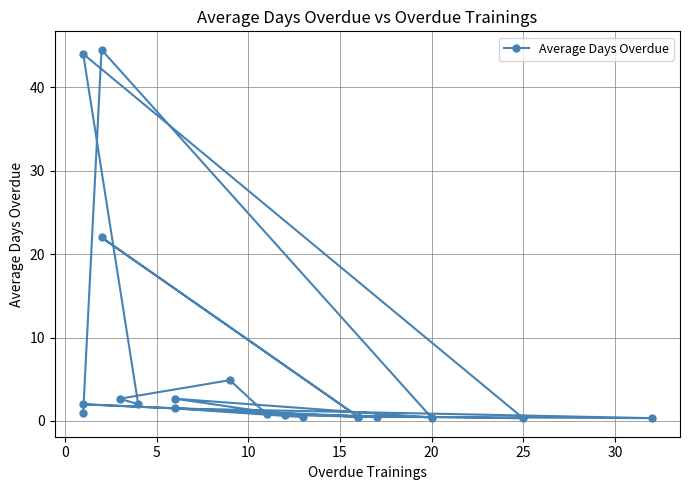

How many data points does each series have?

20